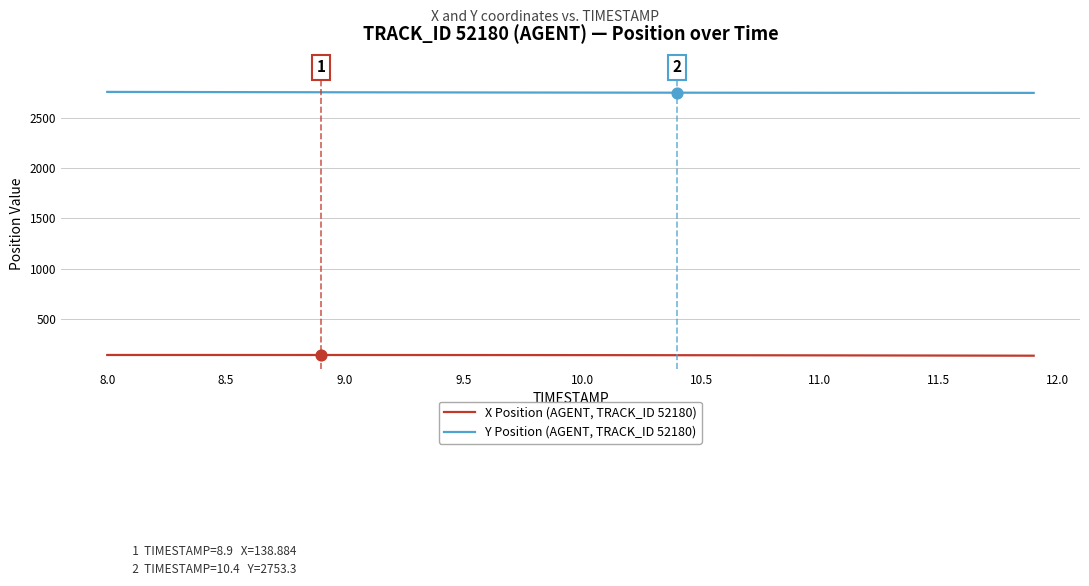

Which series has the largest total across all categories?

Y Position (AGENT, TRACK_ID 52180)